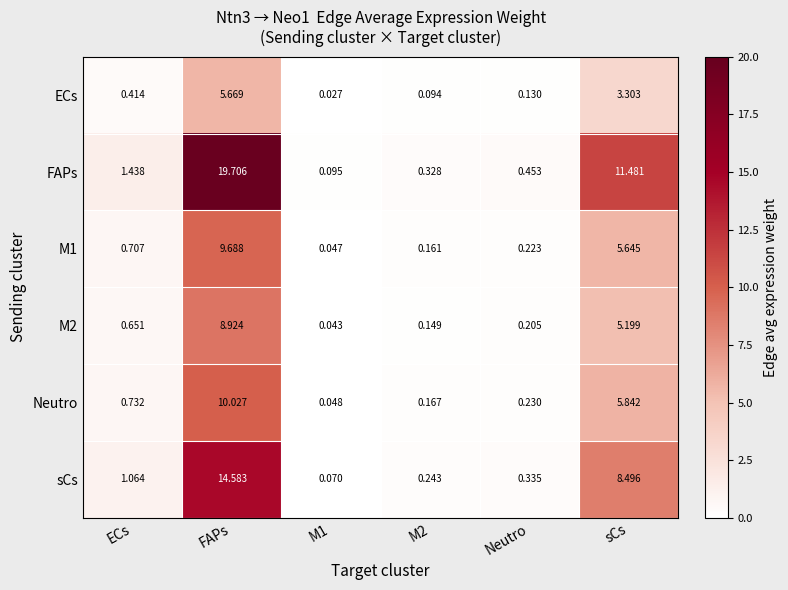

Is the value of Neutro at sCs greater than the value of M1 at M1?

Yes